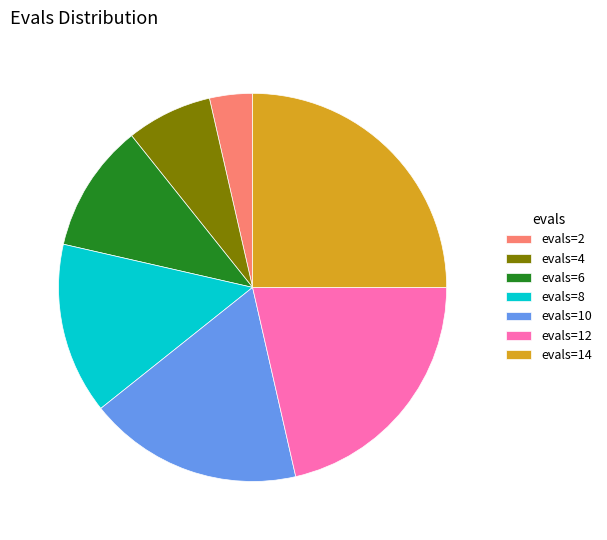

Is there a majority slice in this chart?

No